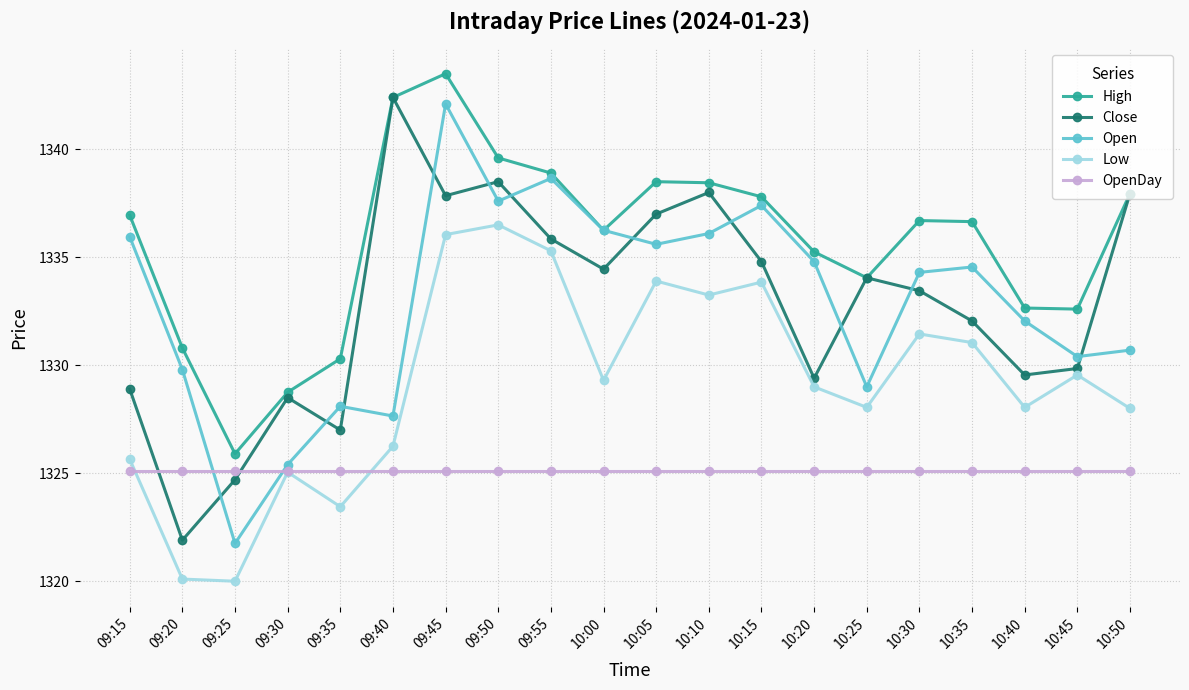

What is the maximum value for Low?

1336.5